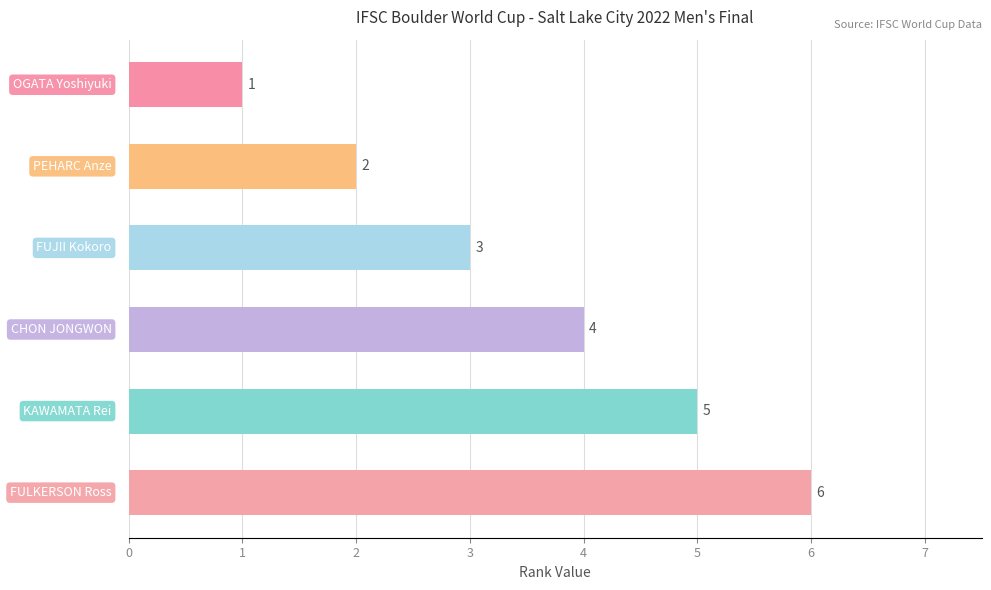

How many values are between 2 and 5?

4